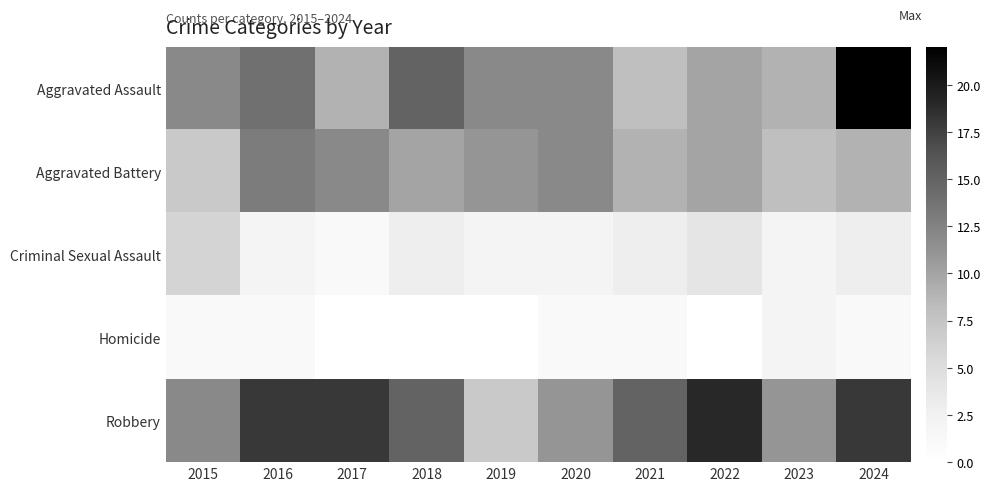

What is the spread (max minus min) of values at 2019?

12